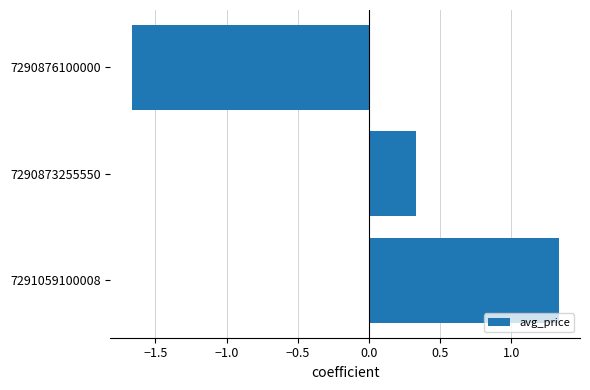

What is the difference between the maximum and minimum values?

3.0